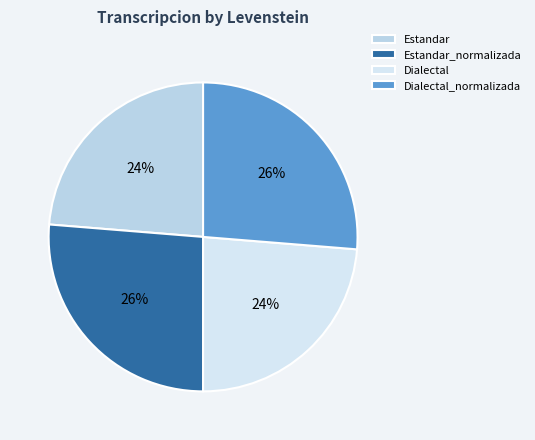

How many slices are in this pie chart?

4